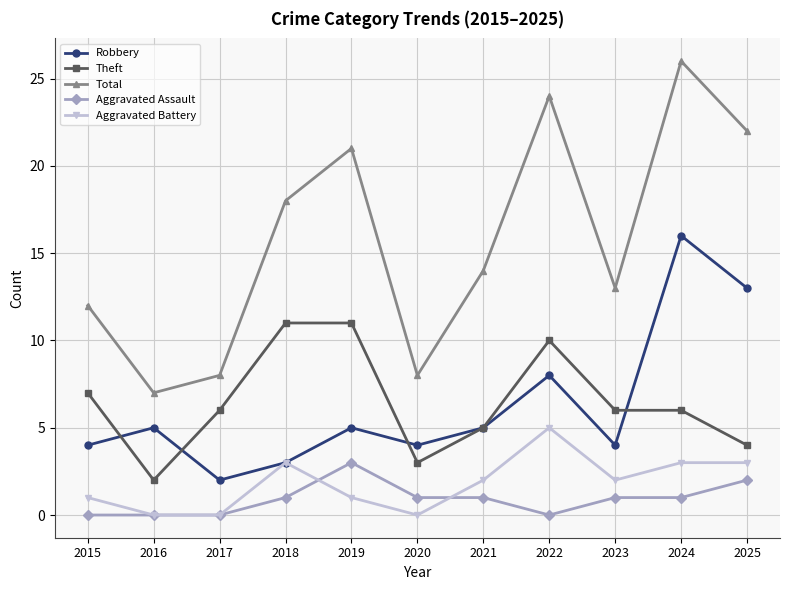

Reading left to right, what are all the values shown in this chart?

Robbery: 2015=4	2016=5	2017=2	2018=3	2019=5	2020=4	2021=5	2022=8	2023=4	2024=16	2025=13
Theft: 2015=7	2016=2	2017=6	2018=11	2019=11	2020=3	2021=5	2022=10	2023=6	2024=6	2025=4
Total: 2015=12	2016=7	2017=8	2018=18	2019=21	2020=8	2021=14	2022=24	2023=13	2024=26	2025=22
Aggravated Assault: 2015=0	2016=0	2017=0	2018=1	2019=3	2020=1	2021=1	2022=0	2023=1	2024=1	2025=2
Aggravated Battery: 2015=1	2016=0	2017=0	2018=3	2019=1	2020=0	2021=2	2022=5	2023=2	2024=3	2025=3